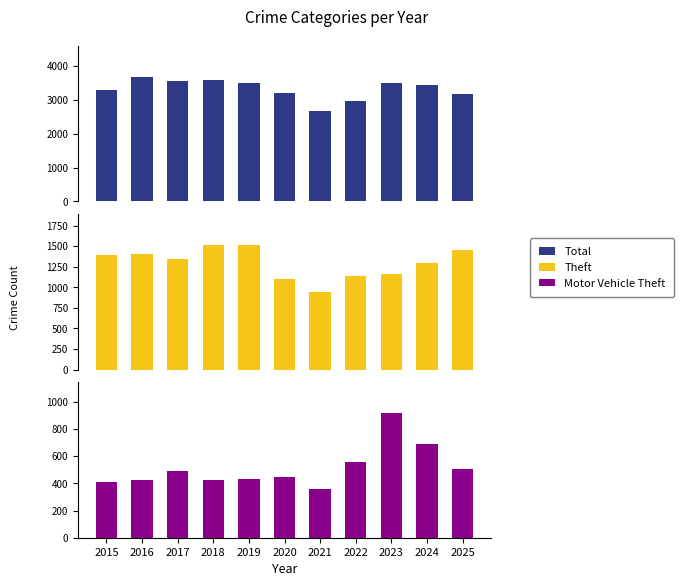

How many bars are there in each group?

3